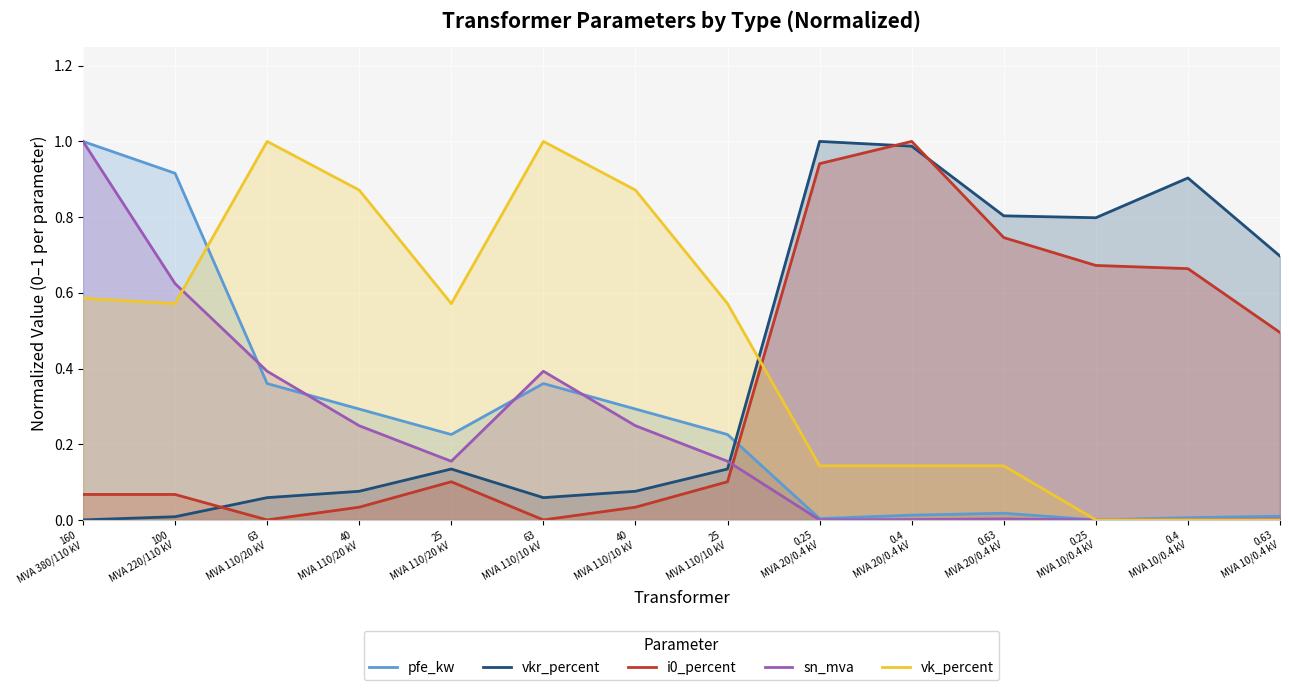

List the labels in order of i0_percent value, smallest first.

63
MVA 110/20 kV, 63
MVA 110/10 kV, 40
MVA 110/20 kV, 40
MVA 110/10 kV, 160
MVA 380/110 kV, 100
MVA 220/110 kV, 25
MVA 110/20 kV, 25
MVA 110/10 kV, 0.63
MVA 10/0.4 kV, 0.4
MVA 10/0.4 kV, 0.25
MVA 10/0.4 kV, 0.63
MVA 20/0.4 kV, 0.25
MVA 20/0.4 kV, 0.4
MVA 20/0.4 kV